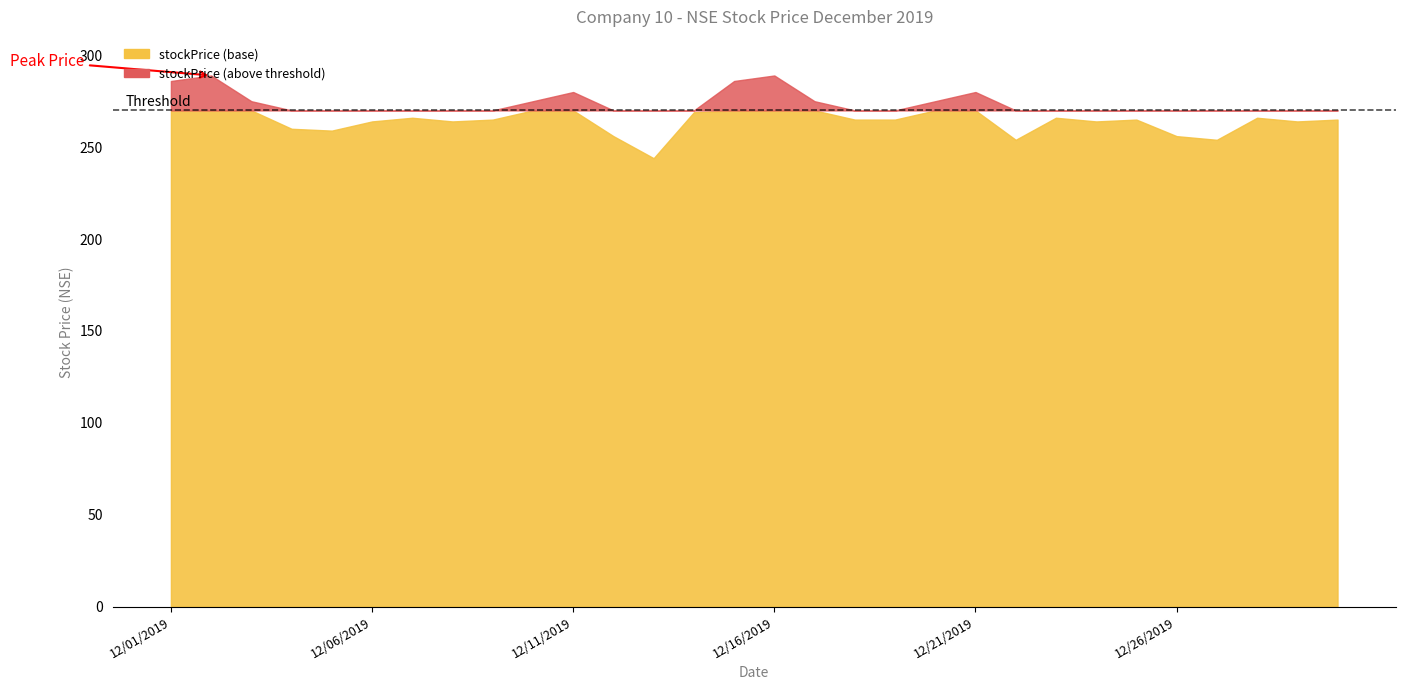

True or false: the data shows 87 at 12/24/2019.

False